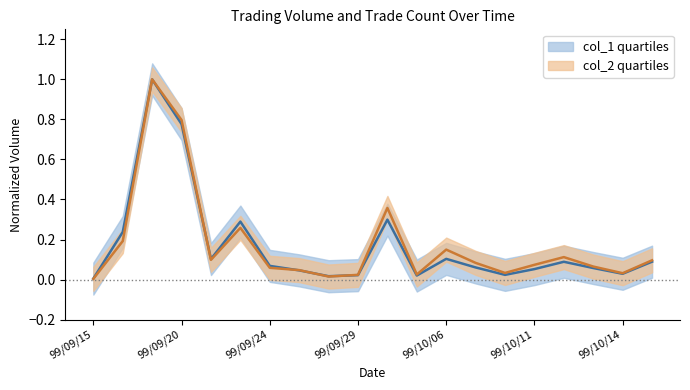

What position from the right is 99/09/24?

14